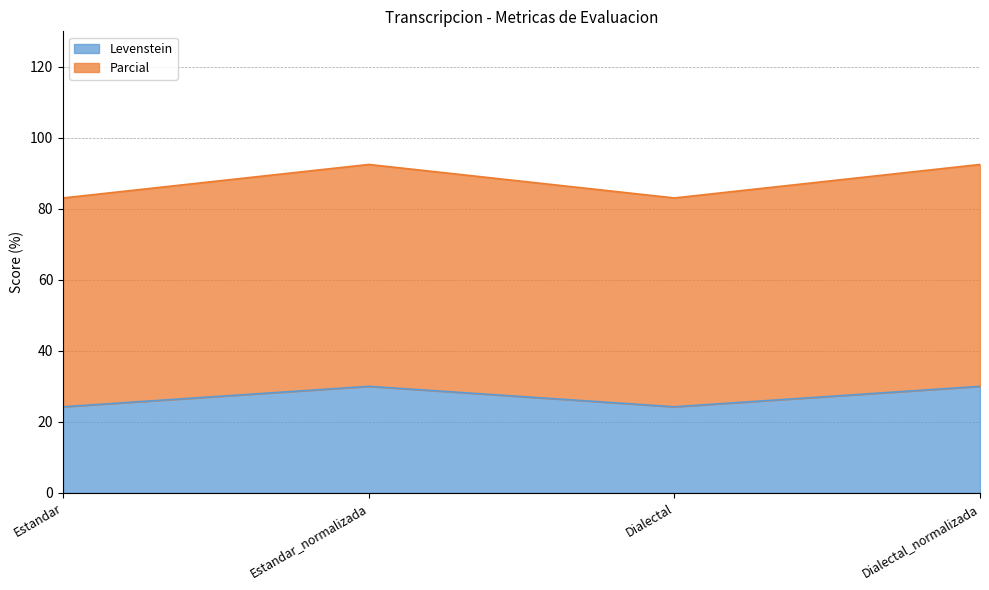

What is the label of the 3rd point from the left?

Dialectal